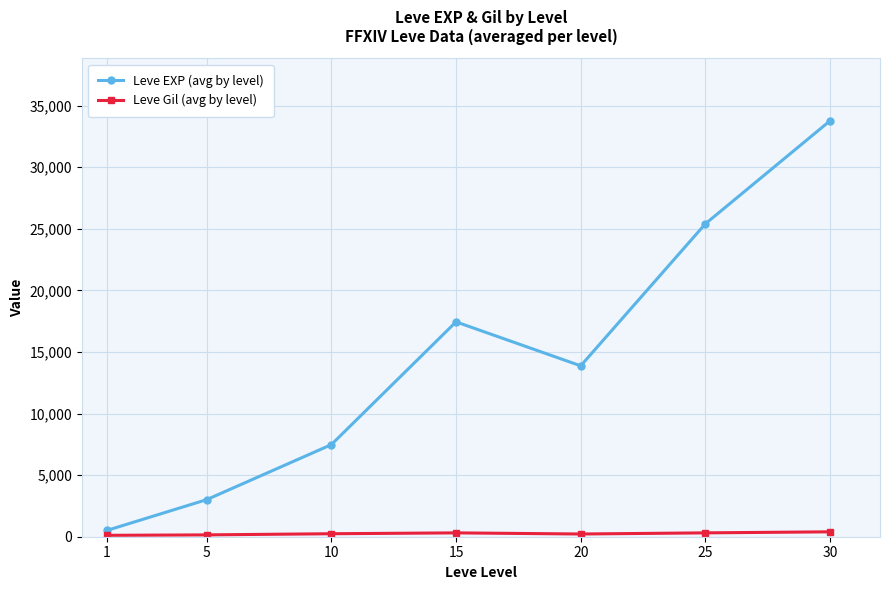

What is the average value of the Leve Gil (avg by level) series?

249.8